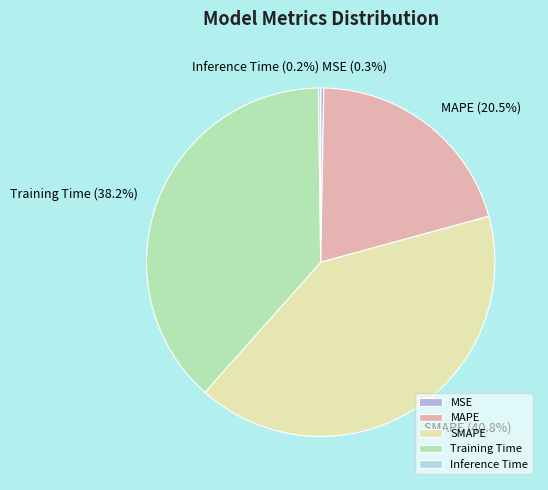

Between MAPE and Training Time, which is larger?

Training Time